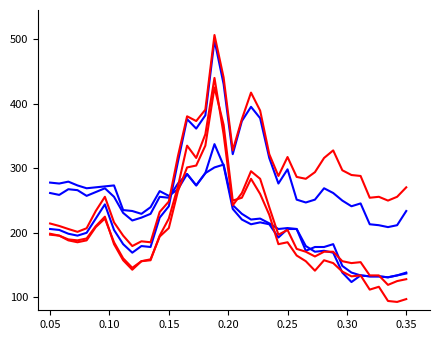

Is this an area chart (filled region under the line)?

No